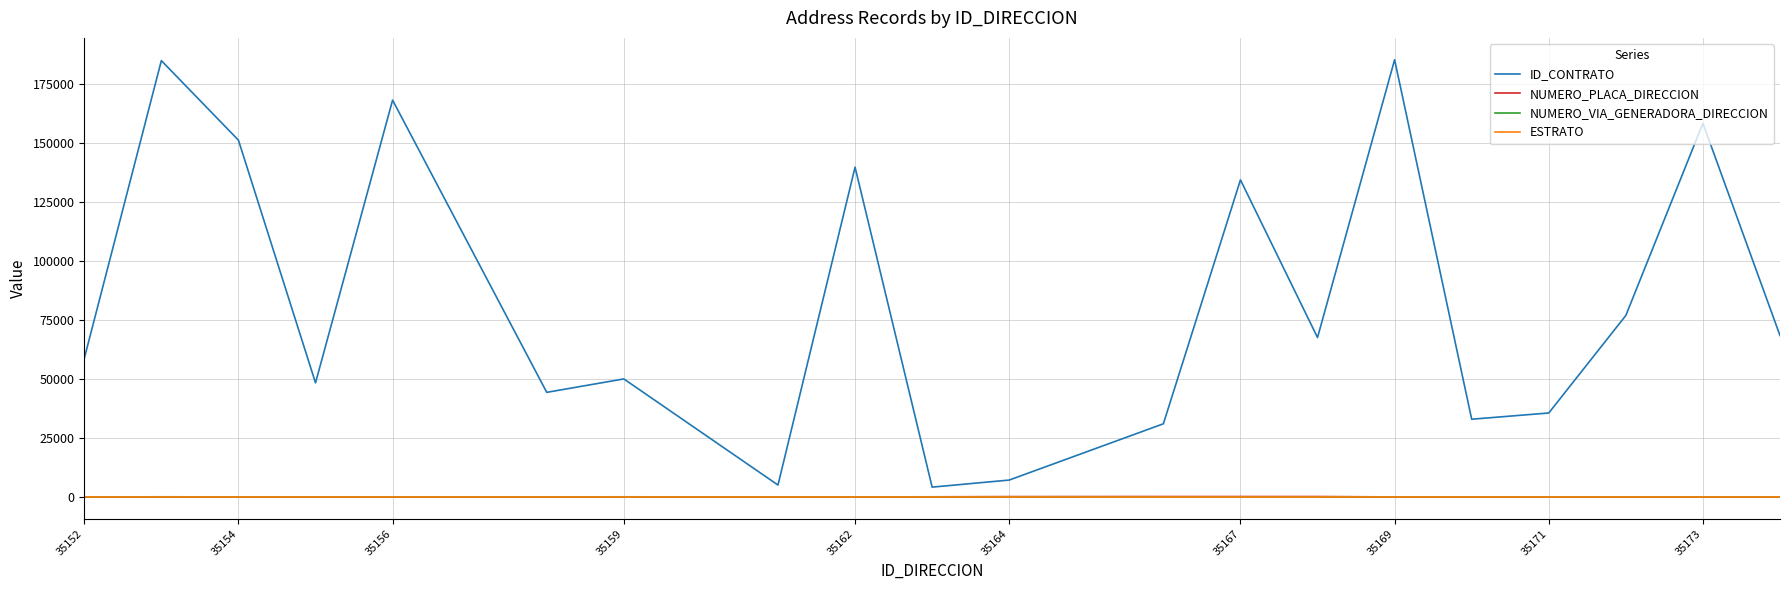

What is the minimum value for ESTRATO?

1